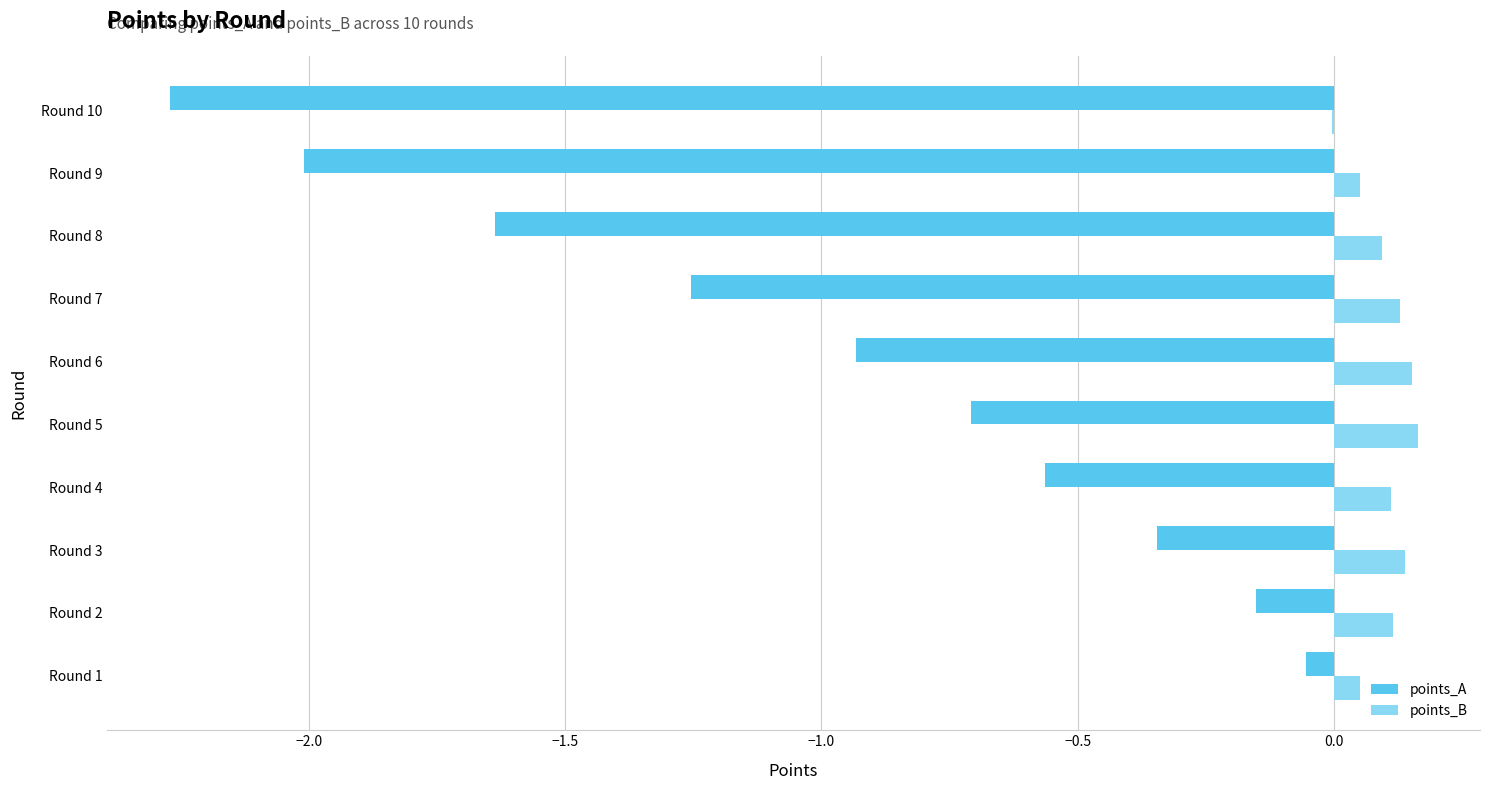

Is it true that points_B equals 0.1 at Round 8?

True